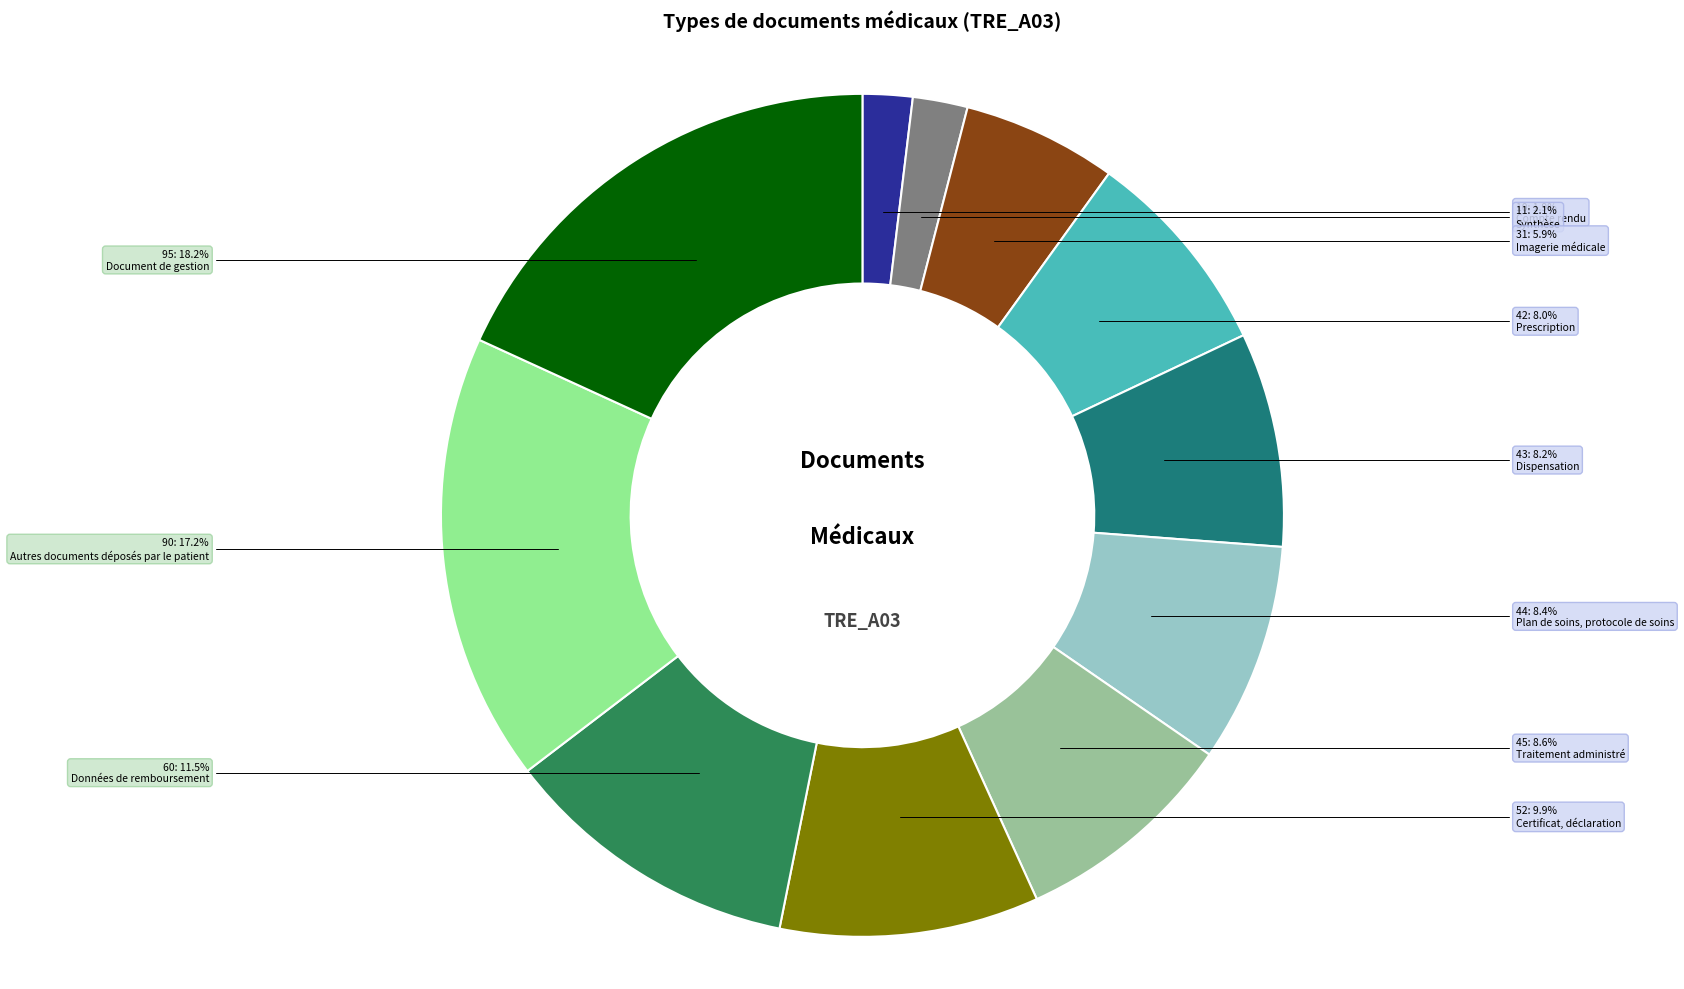

Is there a majority slice in this chart?

No